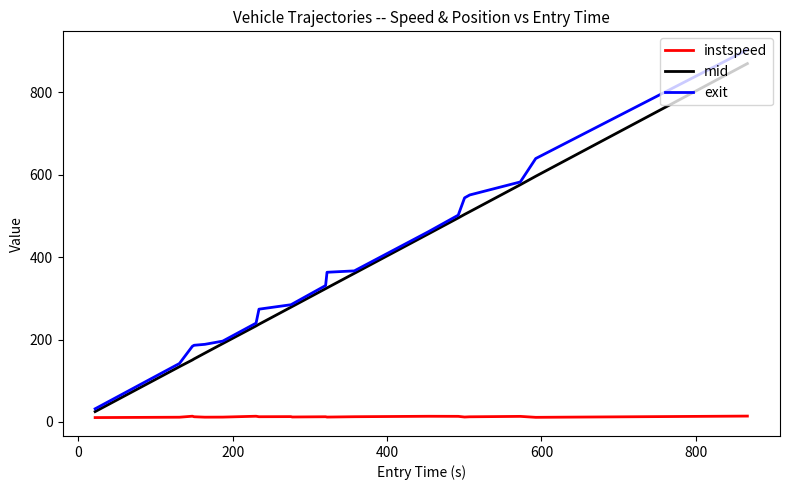

True or false: instspeed and exit cross at least once.

False